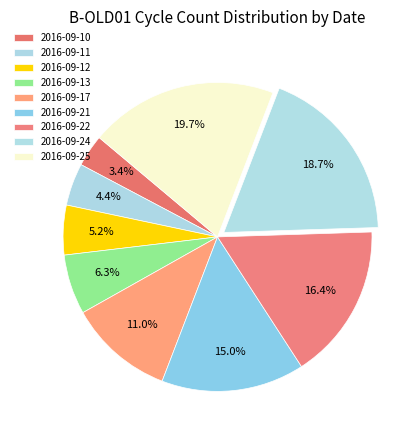

How many slices are in this pie chart?

9